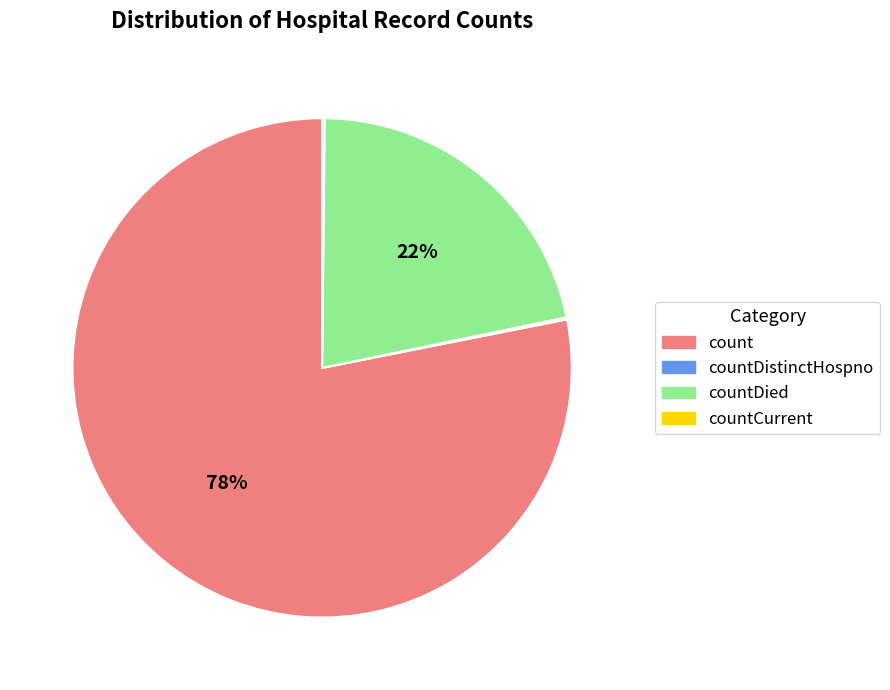

The count slice represents 78% of the pie. True or false?

True